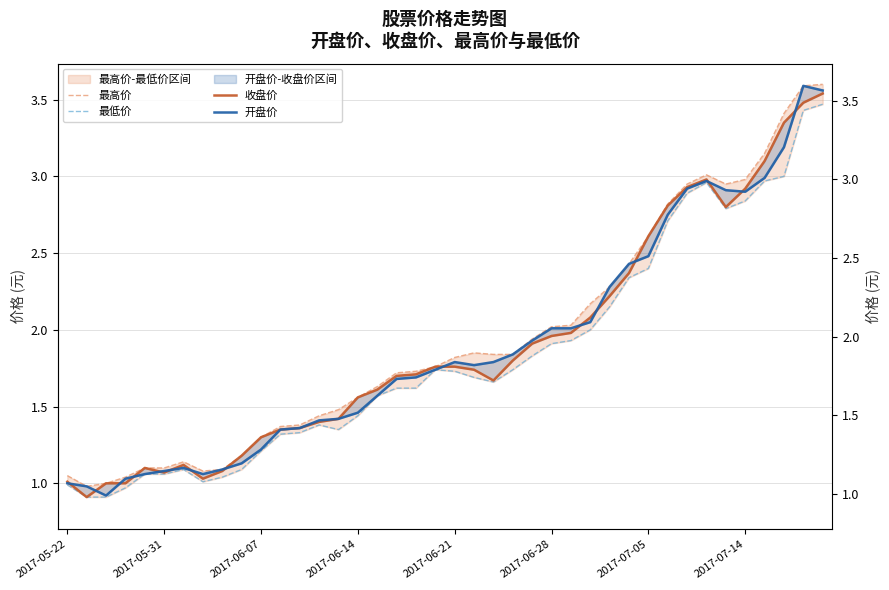

What is the minimum value shown in the chart?

0.9